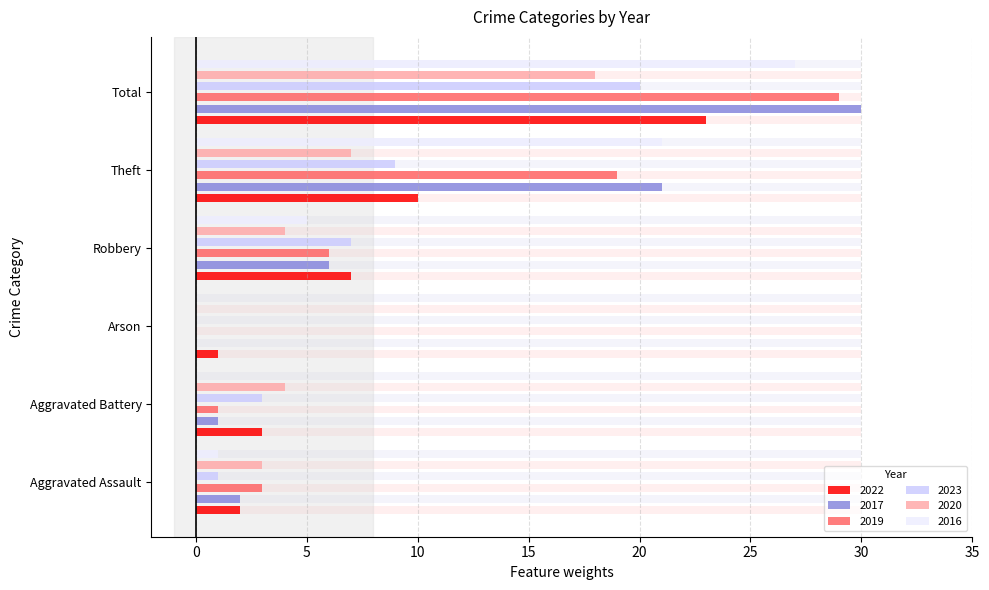

How many values in 2020 are above zero?

5